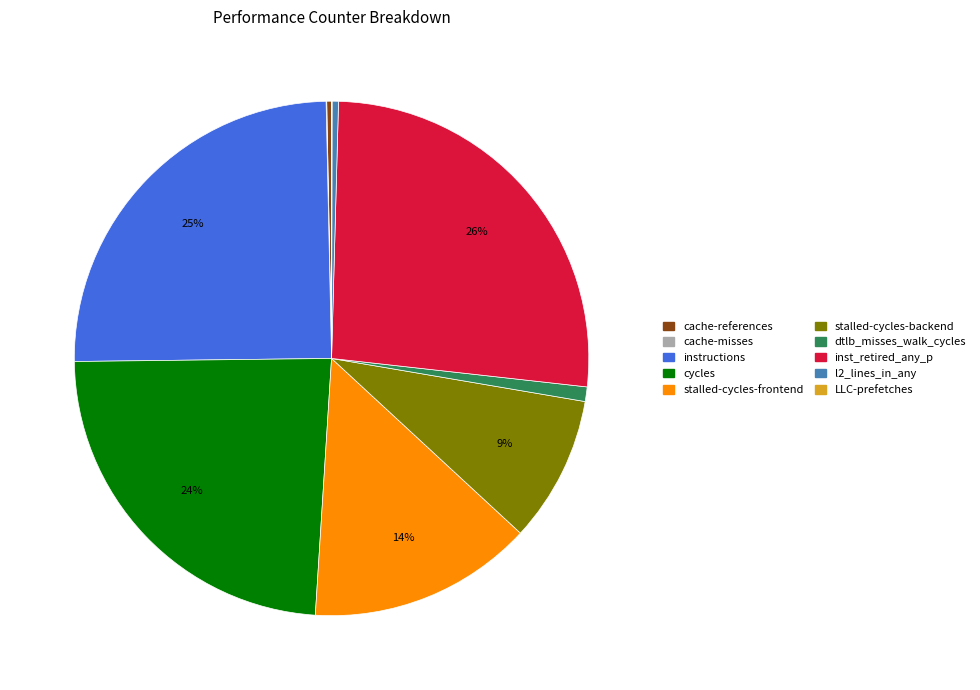

Is it true that cycles is 24% of the pie?

True